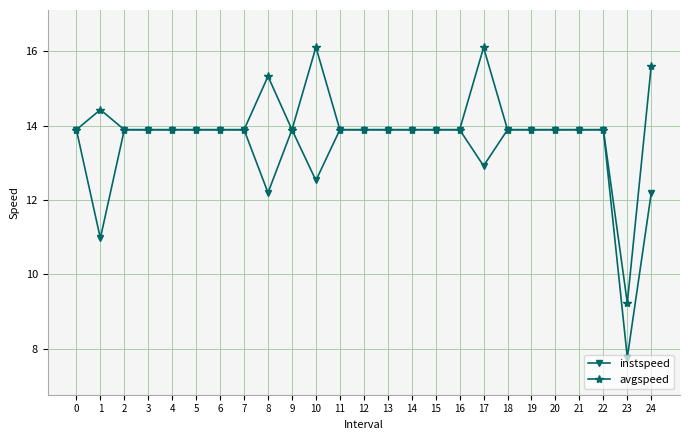

Is the value of avgspeed at 23 greater than the value of instspeed at 0?

No